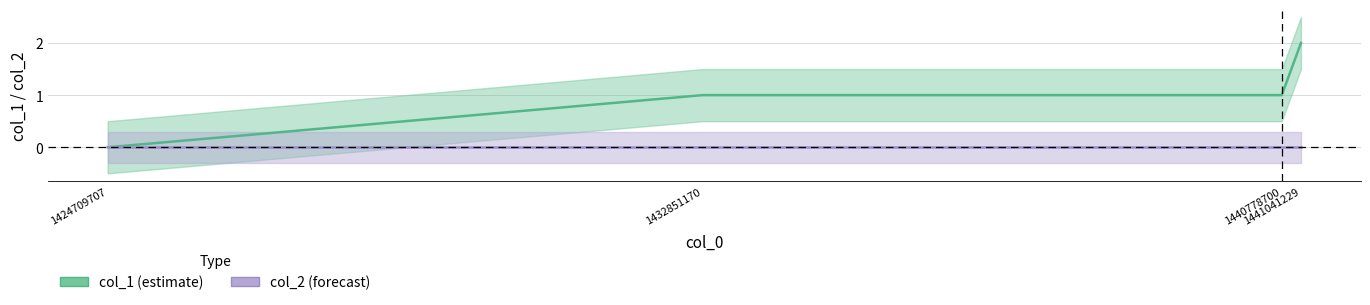

Reading left to right, list all the values displayed in this chart.

col_1: 1424709707=0	1432851170=1	1440778700=1	1441041229=2
col_2: 1424709707=0	1432851170=0	1440778700=0	1441041229=0